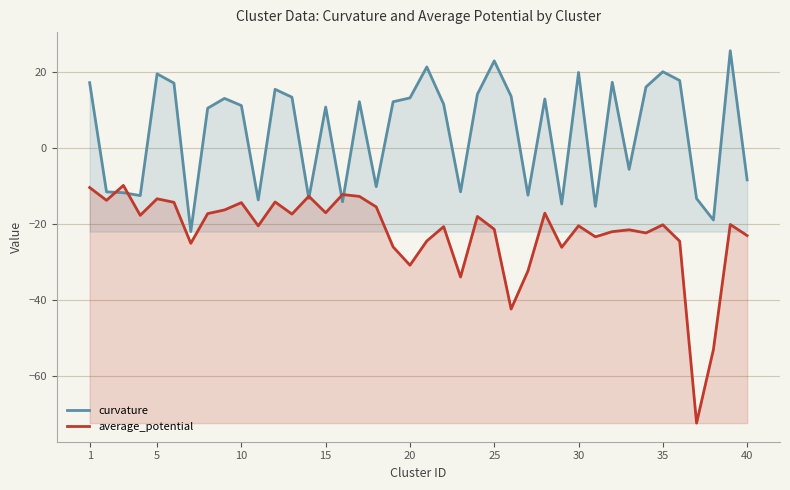

At how many categories does at least one series exceed -64?

40